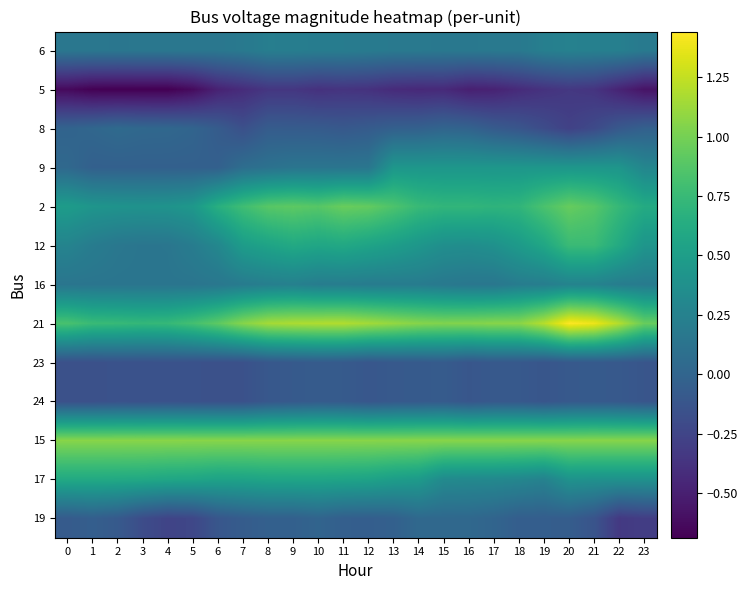

What is the minimum value shown in the chart?

-0.7